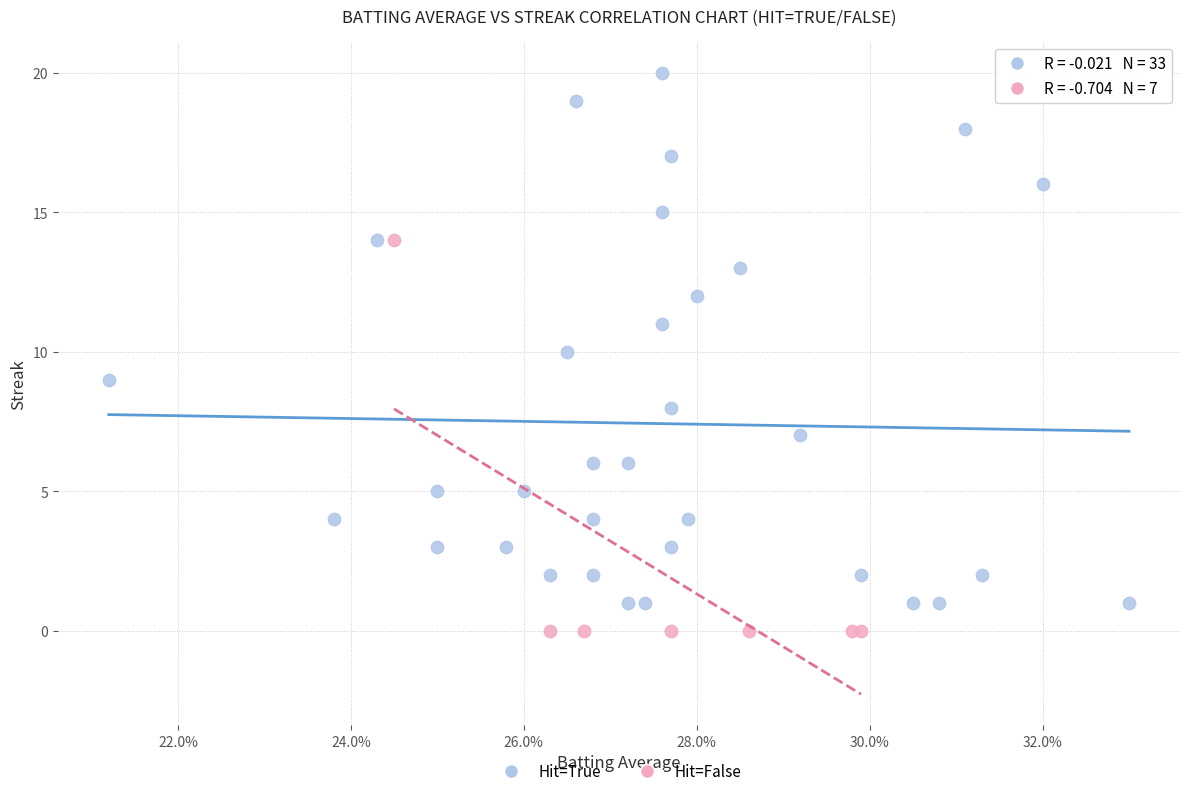

Which series has the largest Y range (max minus min)?

Hit=True